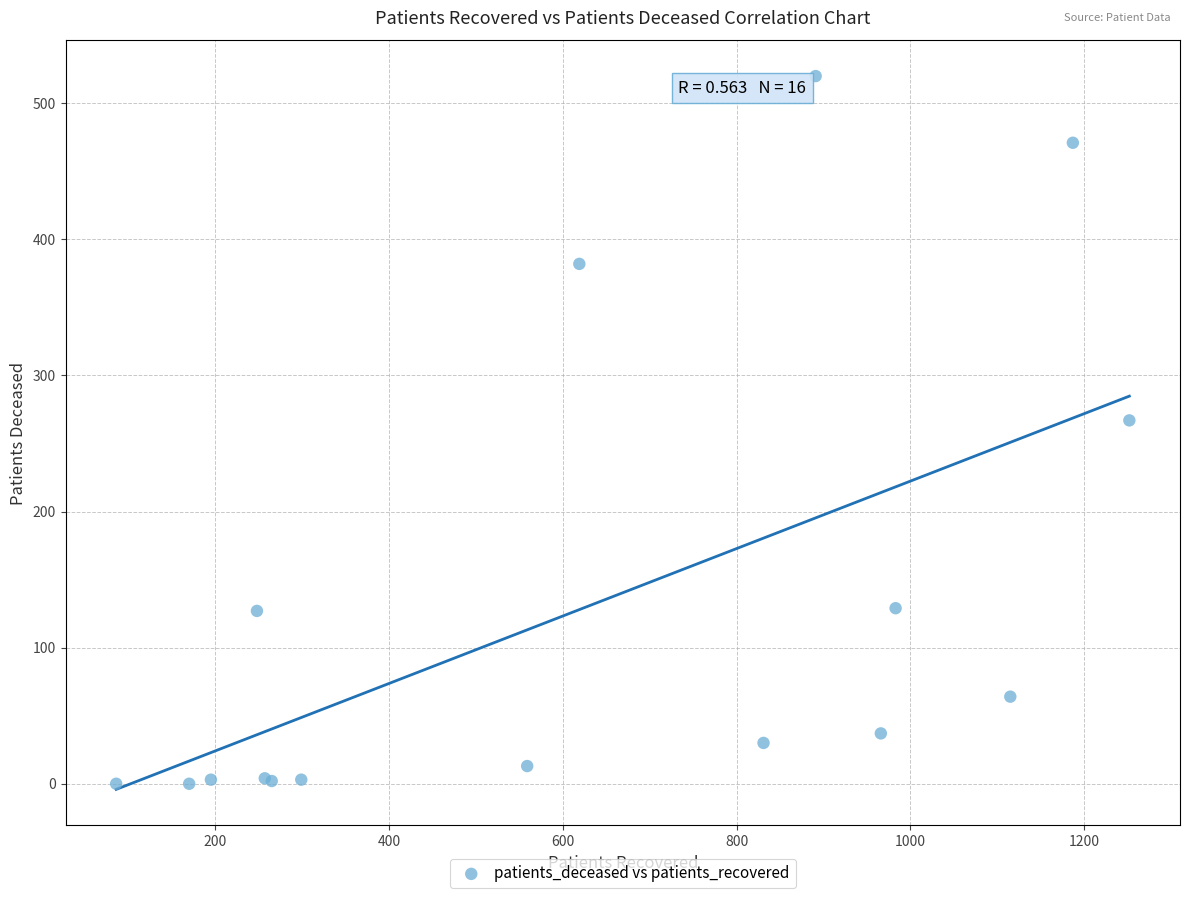

What Y value in the scatter plot is closest to 260?

267